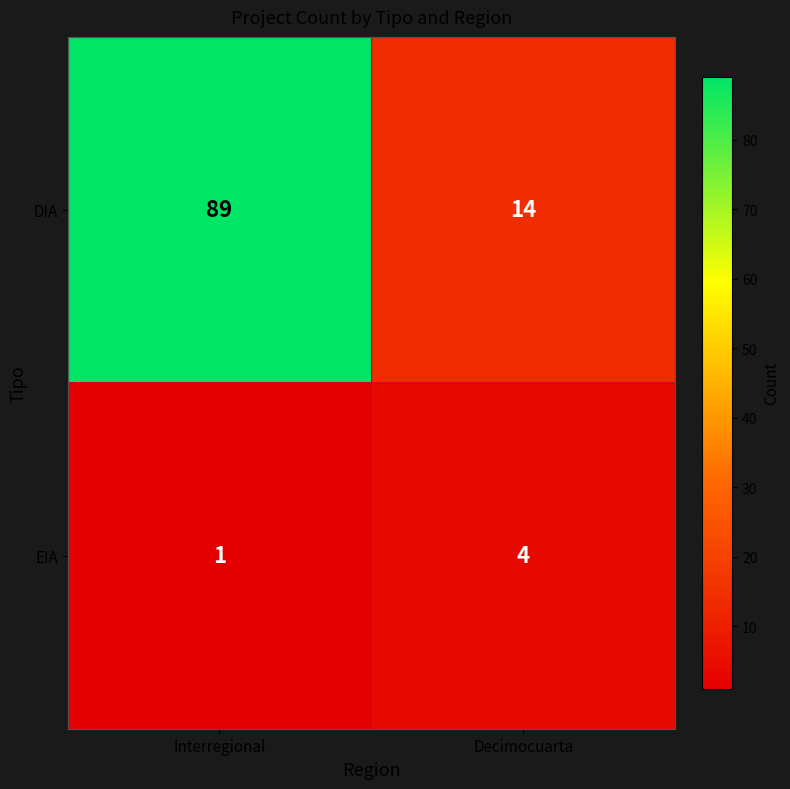

Which series has the largest range (max minus min)?

DIA